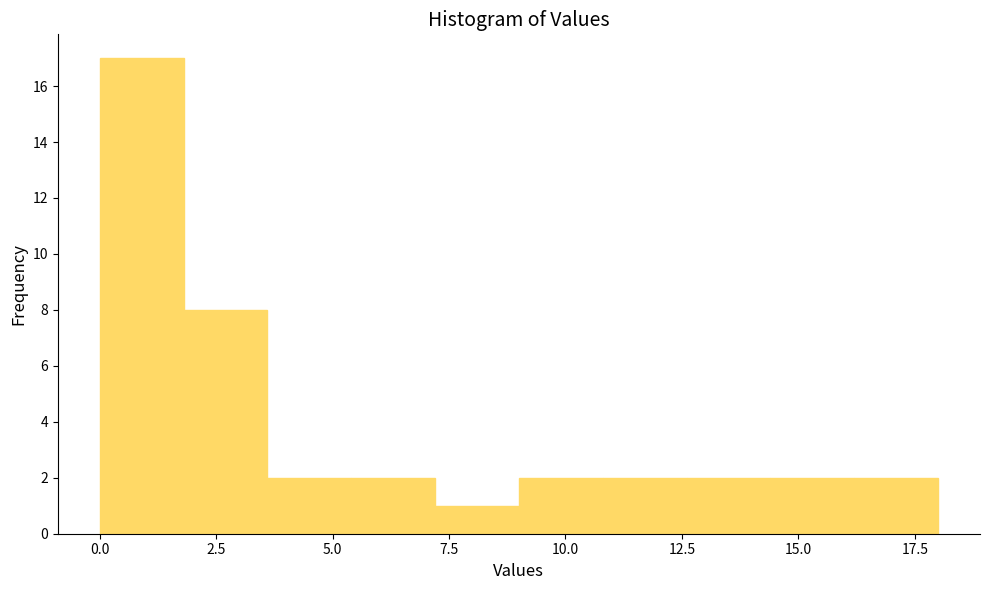

Around what value on the x-axis is the tallest bar? Give the approximate position of its centre, as read against the axis.

1.0